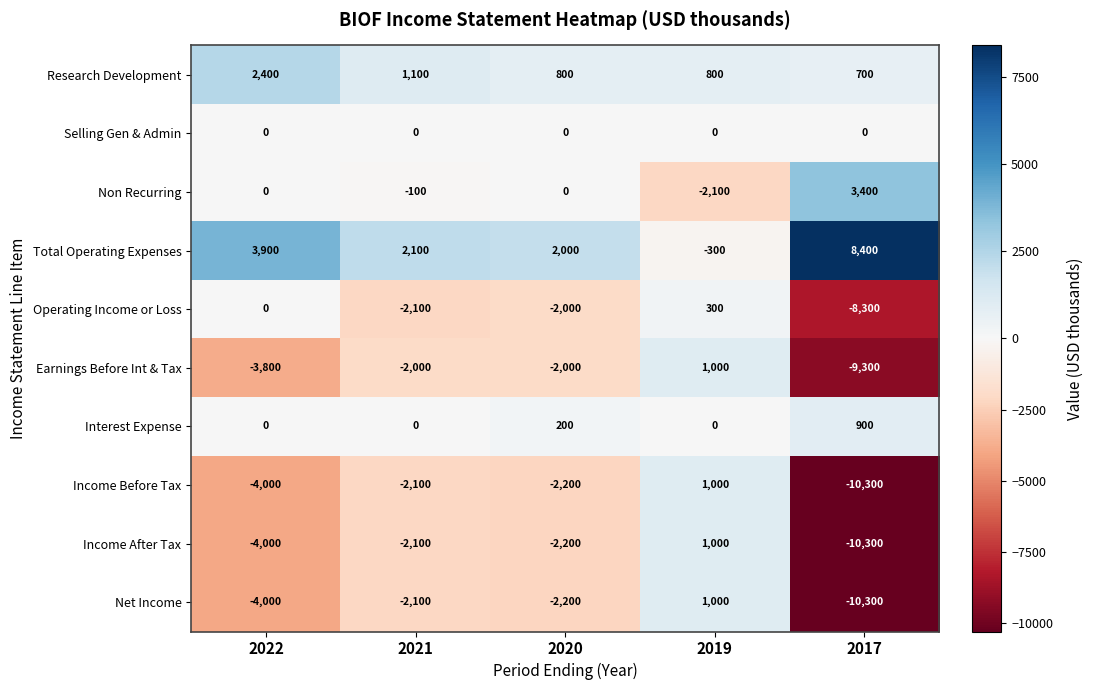

What is the total value across all series at 2019?

2700